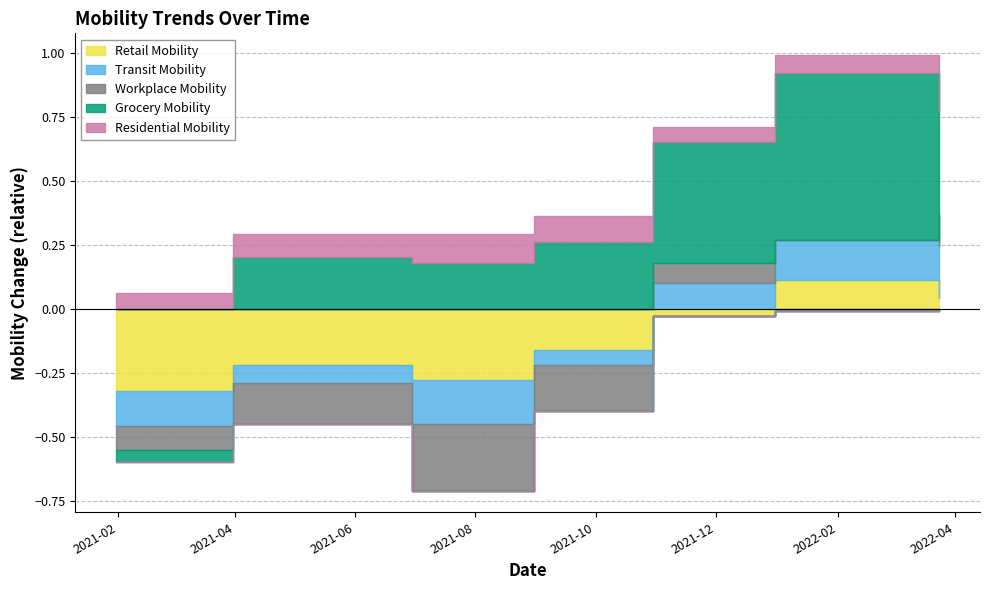

Between 2021-10-30 and 2021-01-31, which is larger?

2021-10-30